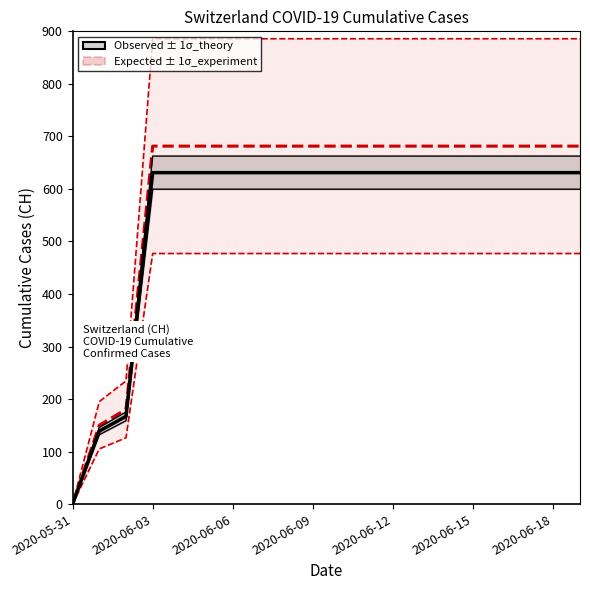

The chart shows a value of 631 at 10. True or false?

True